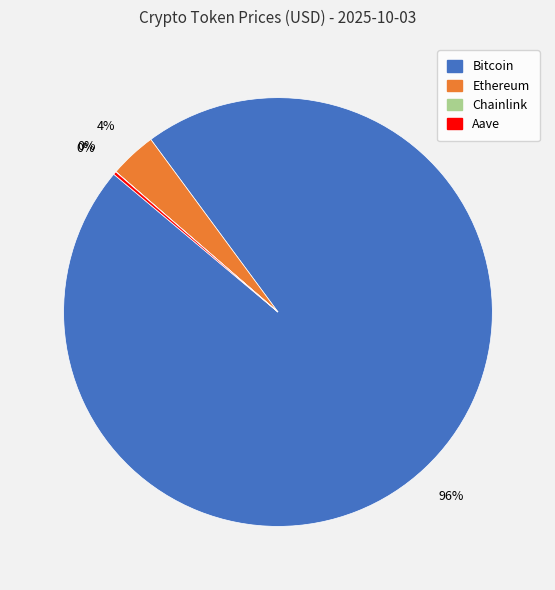

Which category has the biggest portion of the pie?

Bitcoin